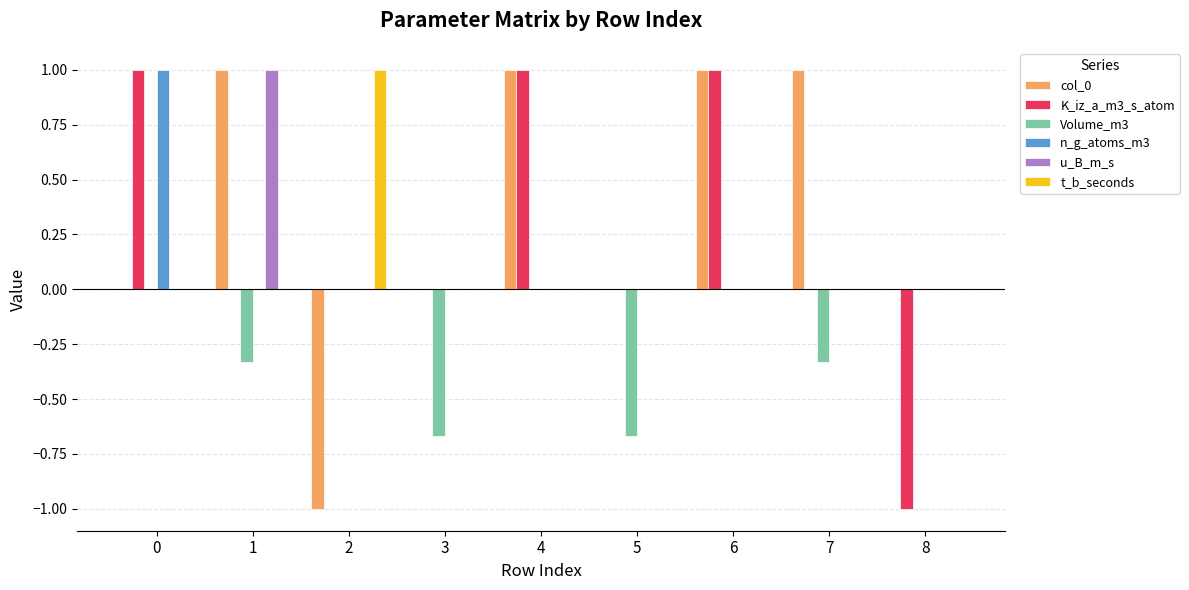

Which category has the highest value in the t_b_seconds series?

2